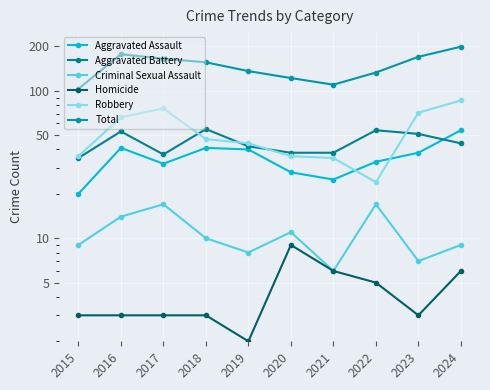

At how many categories does at least one series exceed 52?

10